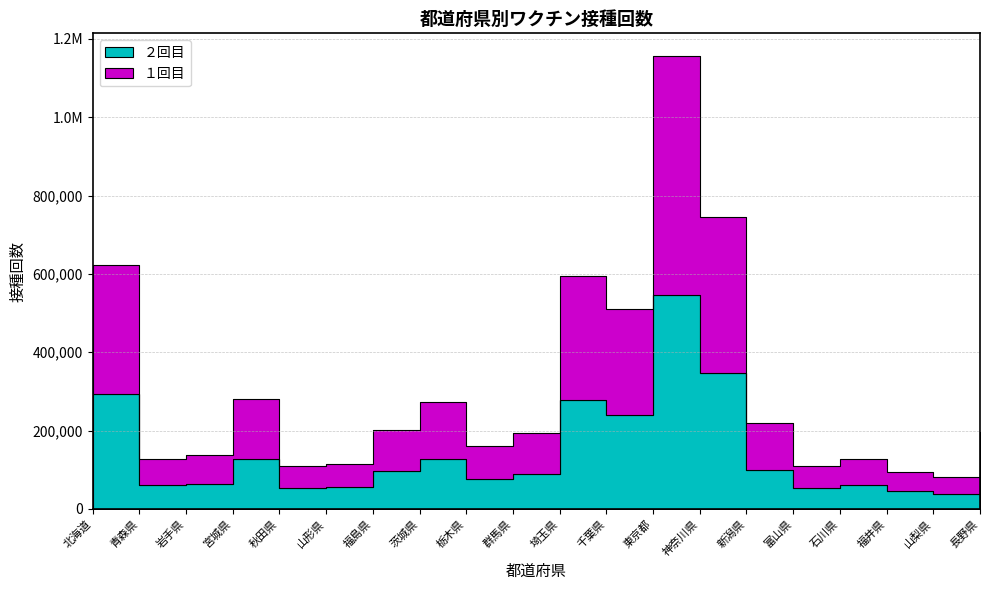

Reading left to right, list all the values displayed in this chart.

１回目: 329121	67672	72438	151012	57783	59511	105214	145190	85170	104105	316629	270761	610484	396406	120665	56053	66996	48565	42589	104803
２回目: 292889	59963	63902	128246	52185	55047	96909	127183	75566	89498	277556	239619	545945	348055	98712	52314	60847	45831	38081	91606